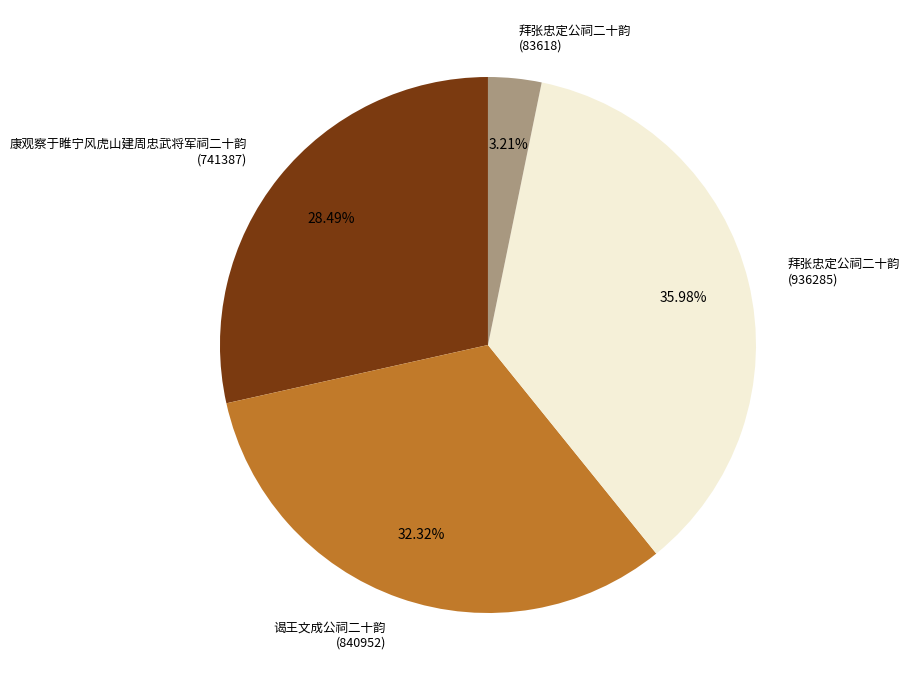

Does any single category account for the majority?

No